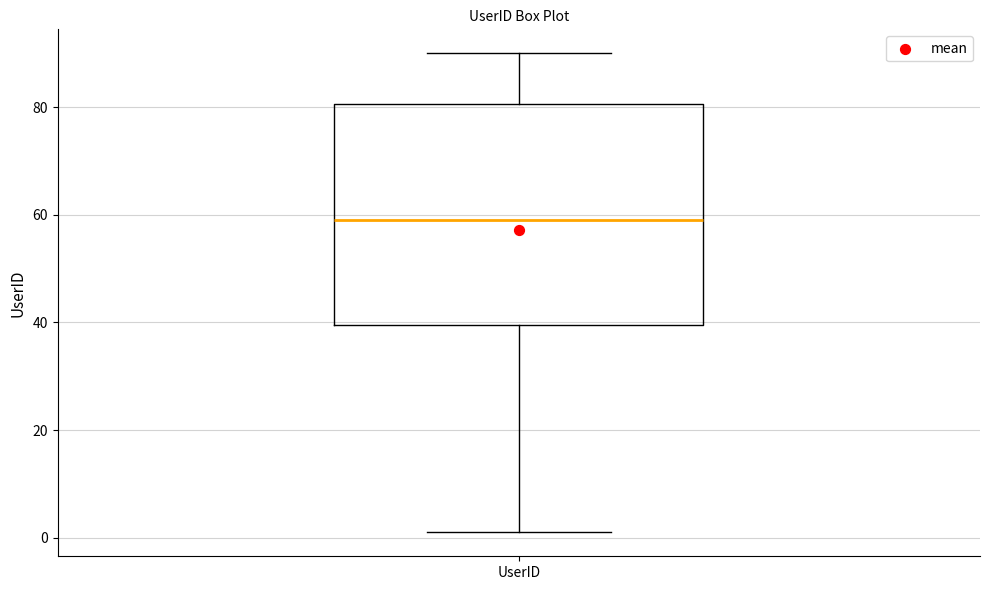

Transcribe this box plot: give where the median line is, the range the box spans, and where the two whiskers end, as read against the y-axis. The values are not printed on the chart, so give them approximately, as read against the axis.

median 60, box 40 to 80, whiskers 2 to 90